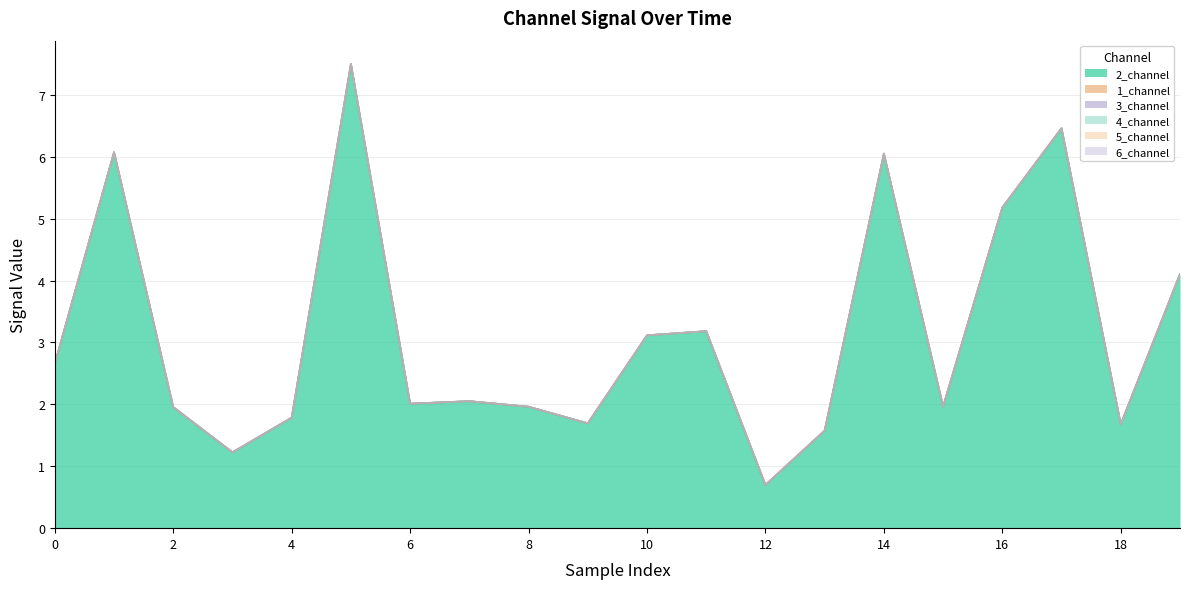

Which has a higher value, 17 or 3?

17